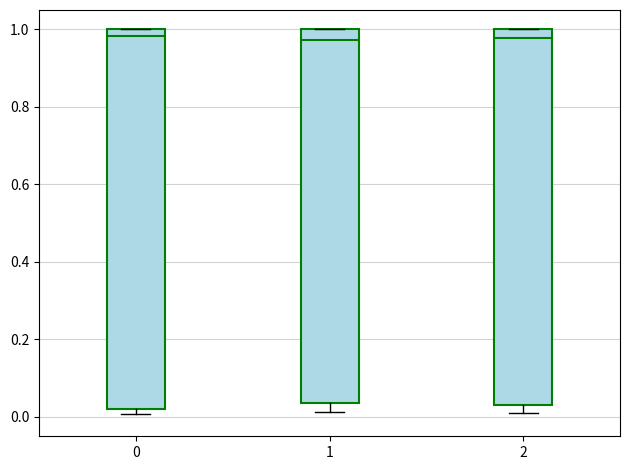

Where is the lower edge of the box at x = 1 on the y-axis? The values are not printed on the chart, so give them approximately, as read against the axis.

0.04